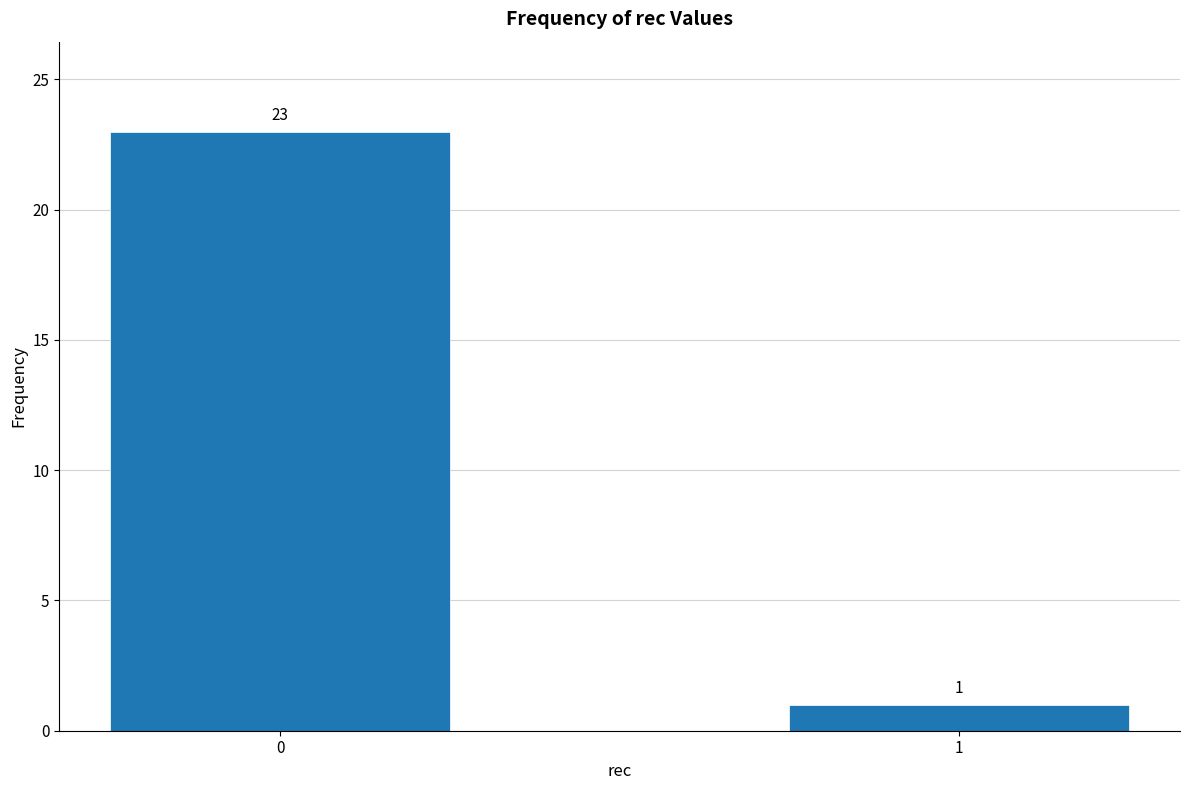

Reading left to right, list all the values displayed in this chart.

0=23	1=1